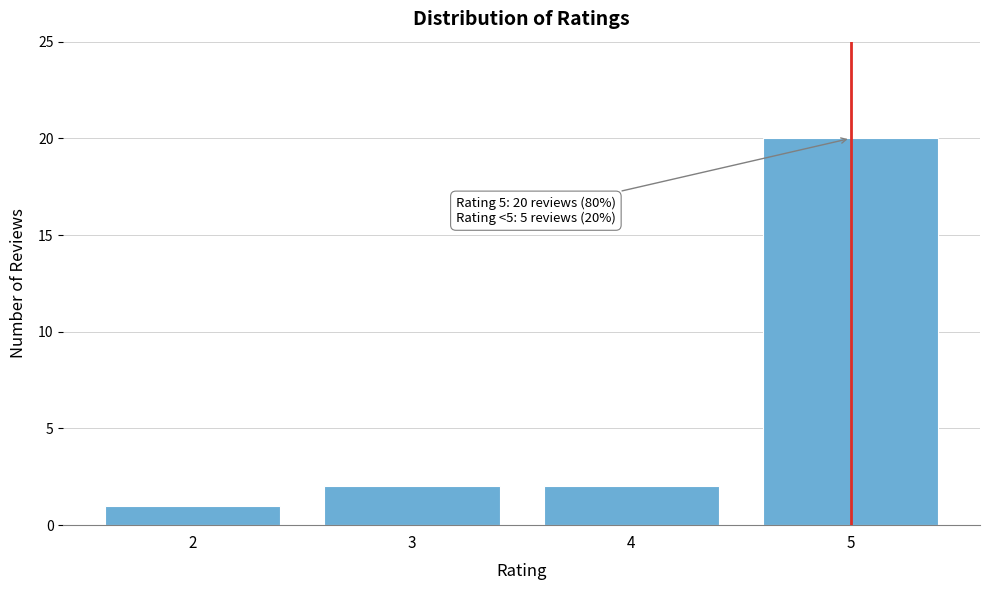

Which range on the x-axis has the tallest bar?

4.5 to 5.5